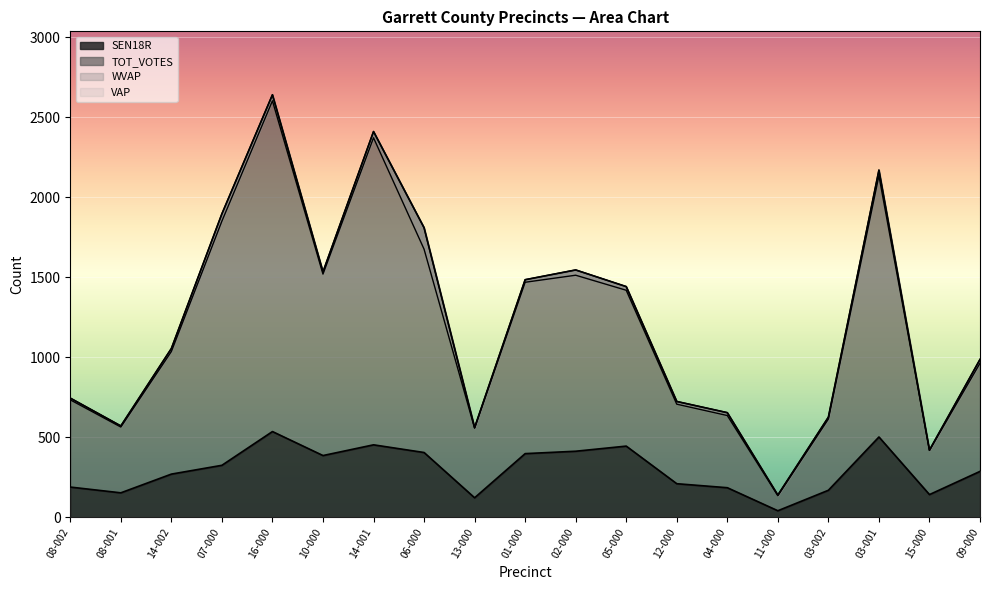

True or false: WVAP and SEN18R cross at least once.

False